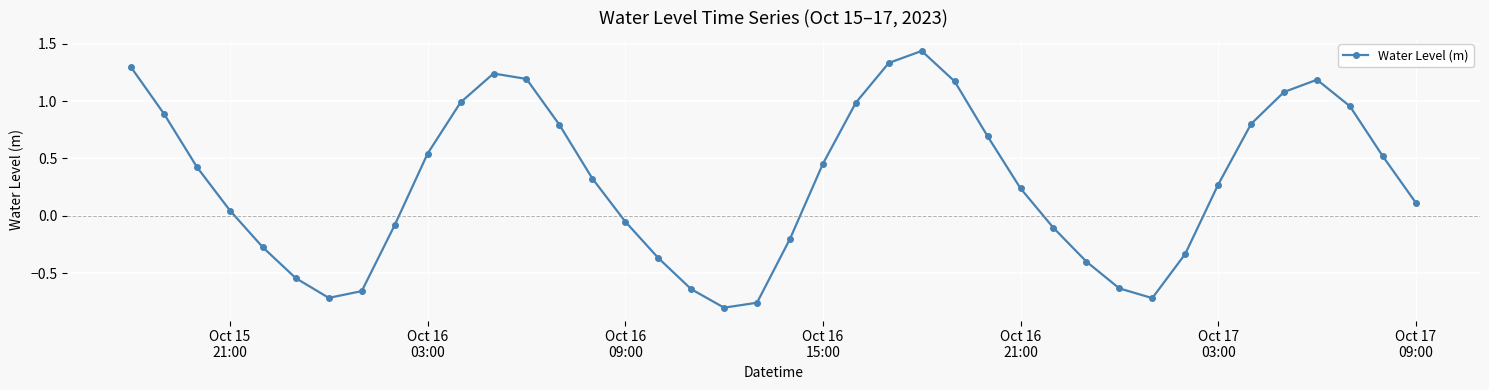

What is the value of the 40th point from the left?

0.1